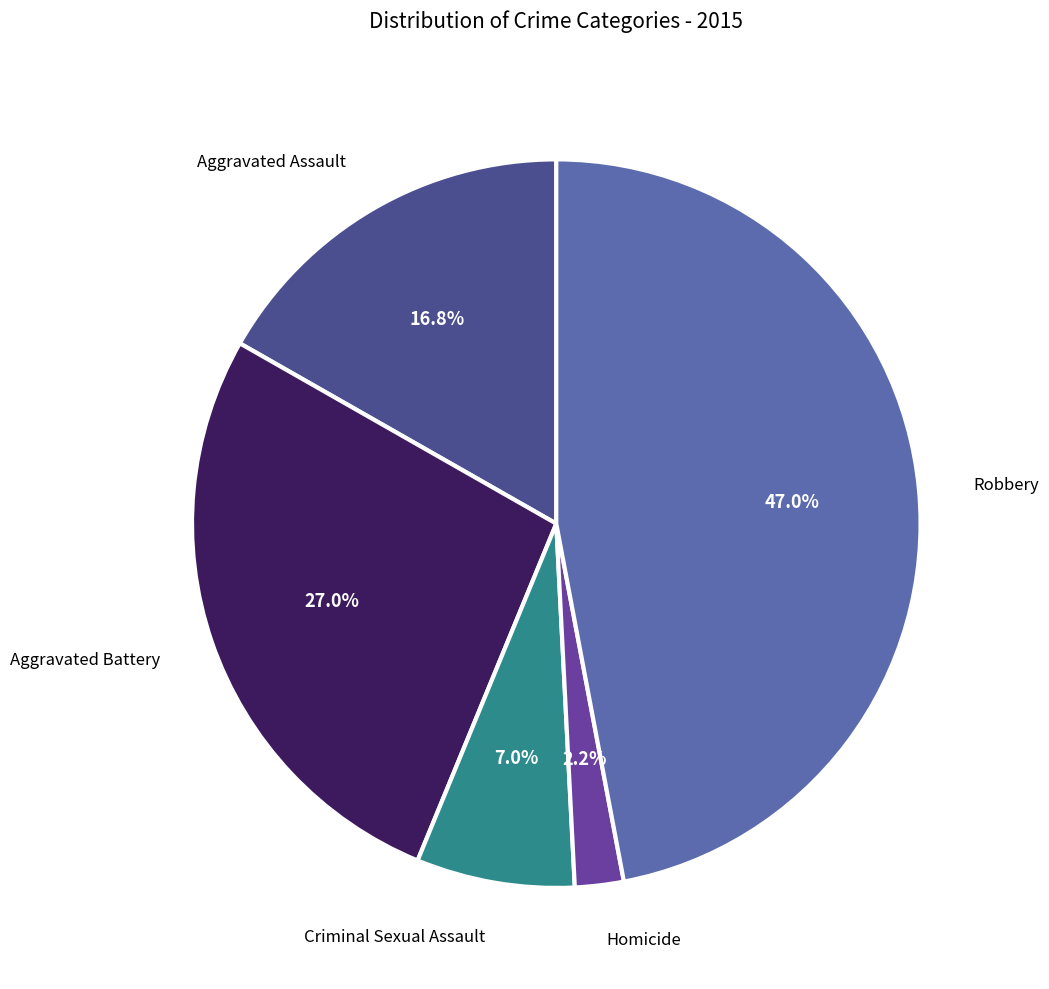

How many segments does this pie chart have?

5